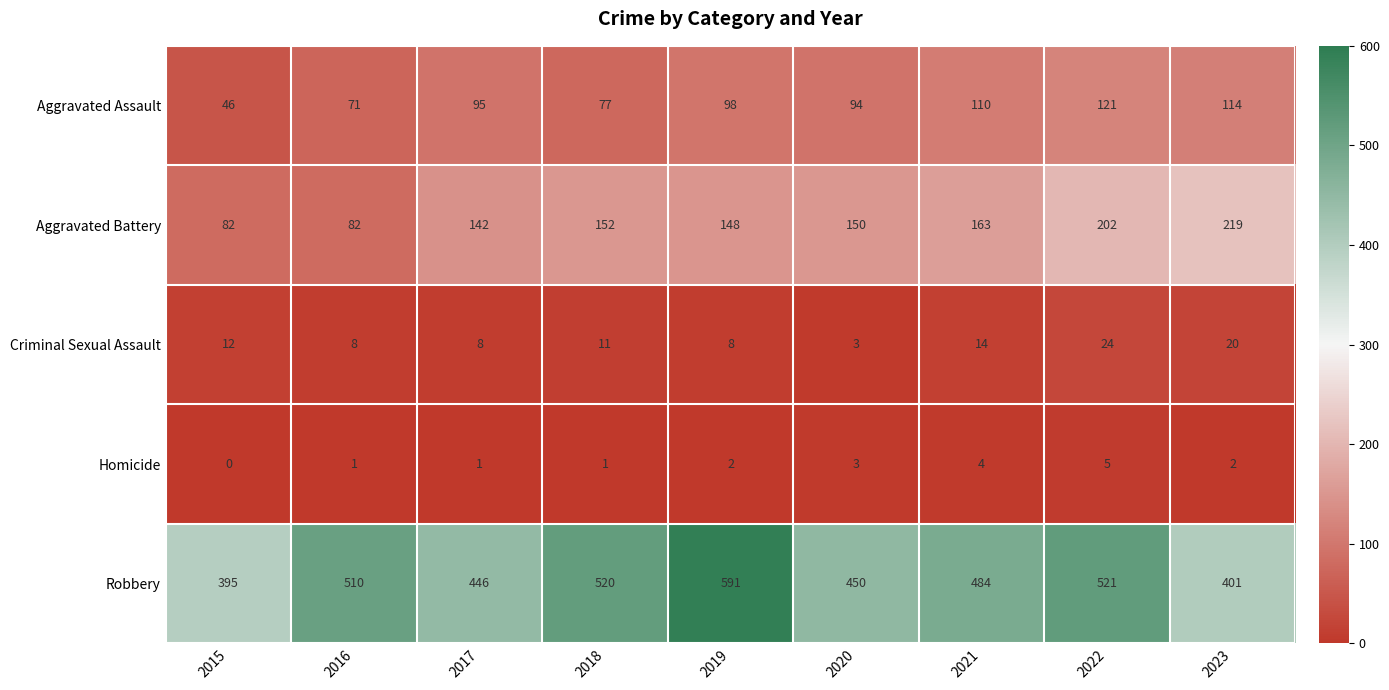

The value of Robbery at 2015 is 543. True or false?

False